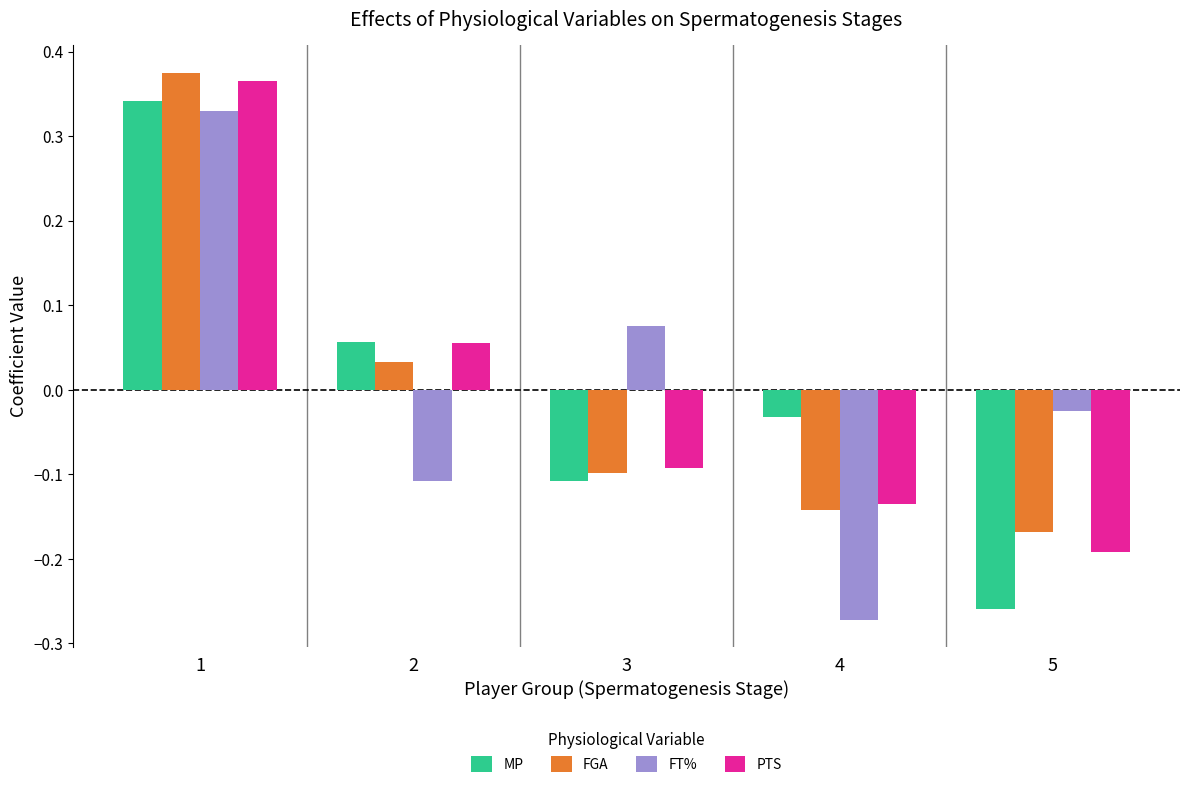

At which label does MP reach its minimum?

5